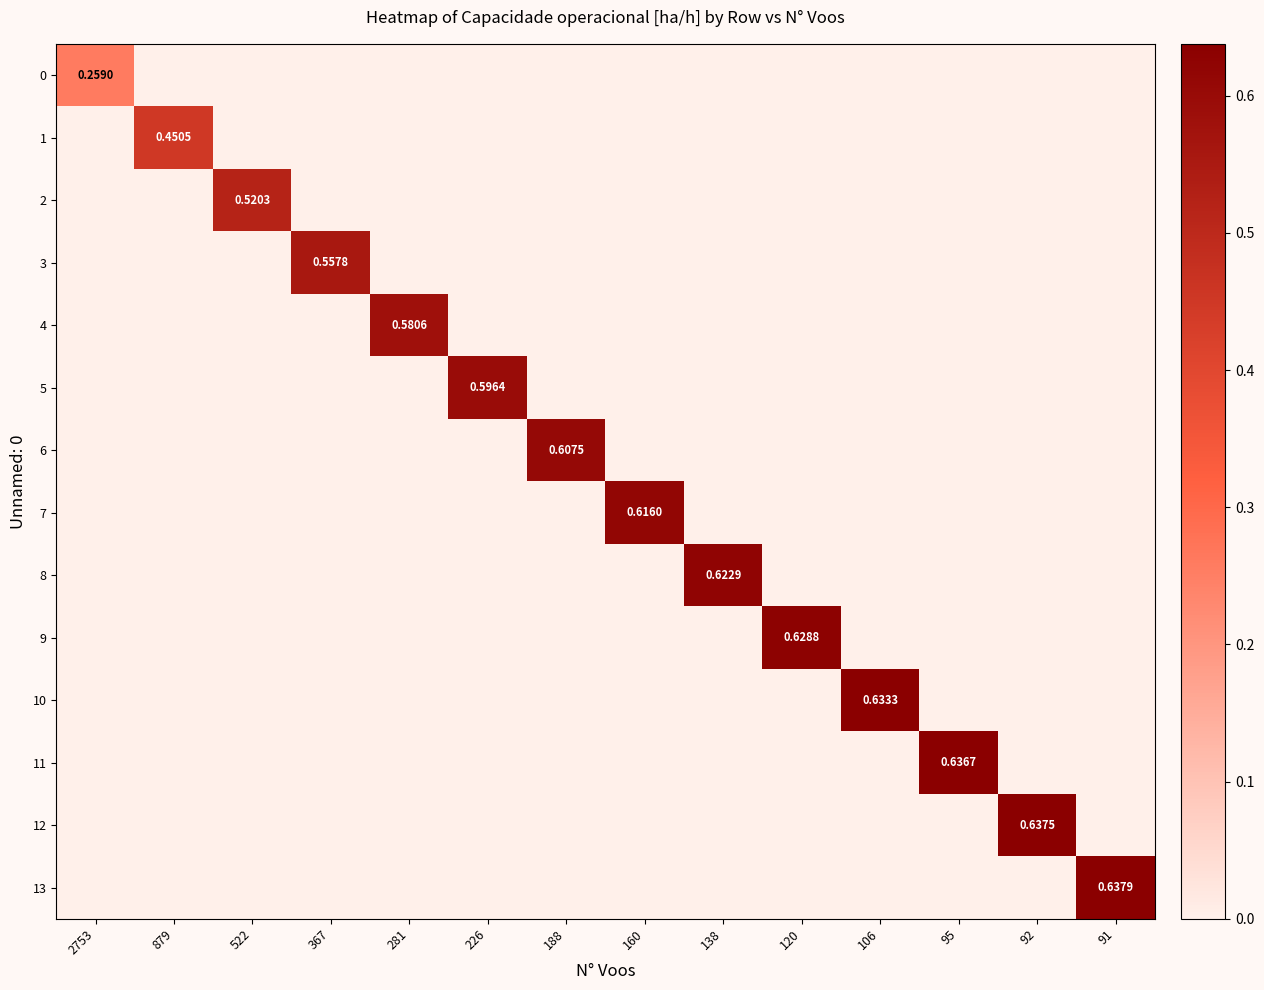

What is the spread (max minus min) of values at 120?

0.6